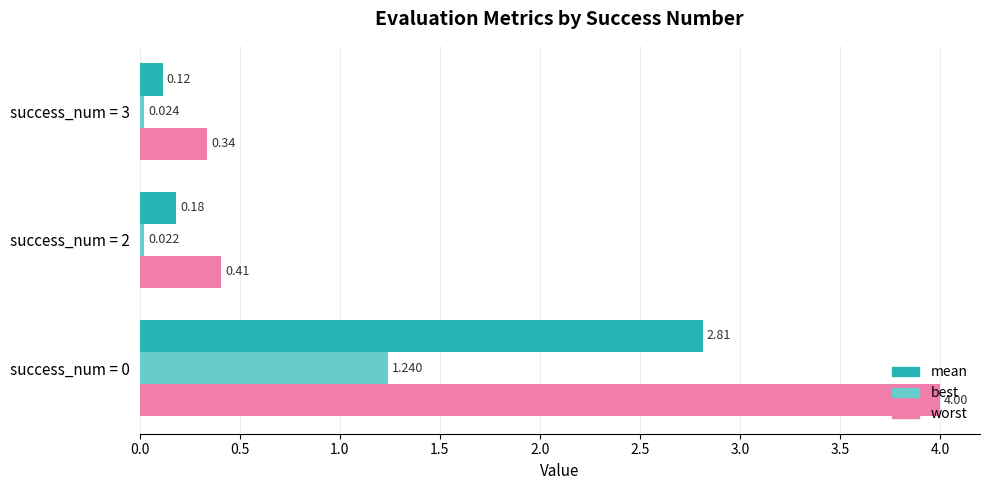

Is the value of best at success_num = 0 greater than the value of mean at success_num = 3?

Yes